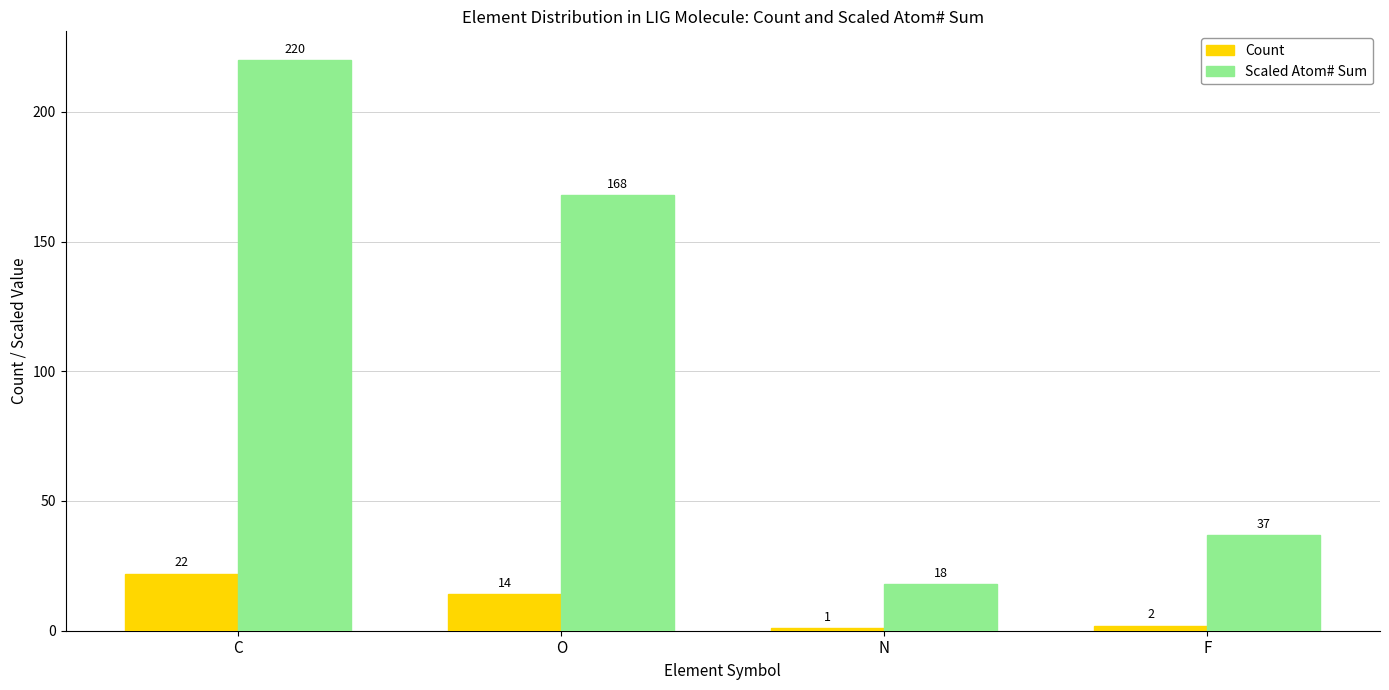

At which label does Count reach its peak?

C